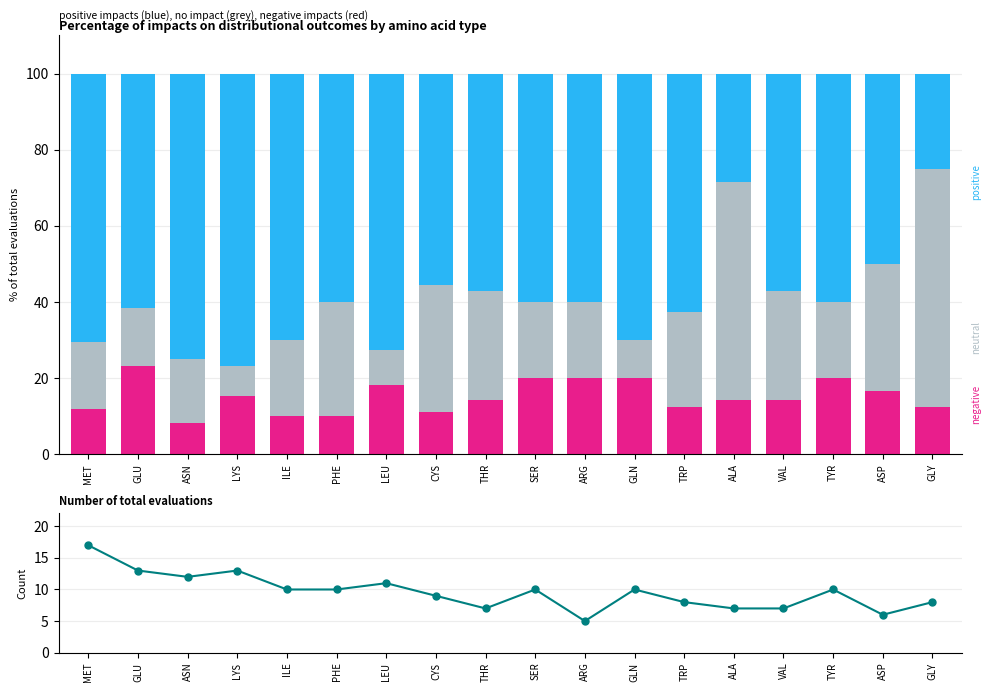

At how many categories does at least one series exceed 57?

16